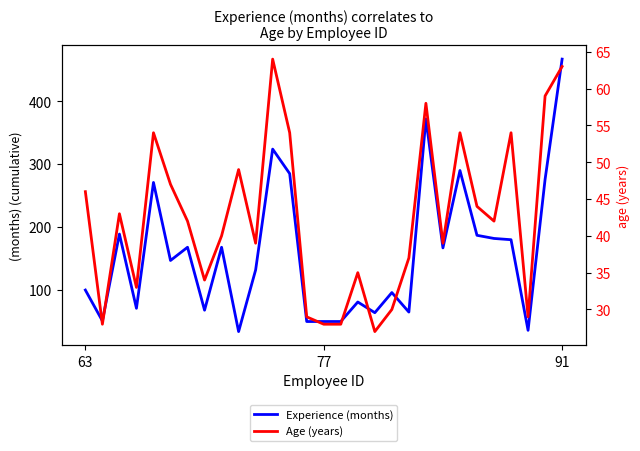

Is it true that Age (years) equals 79 at 27?

False